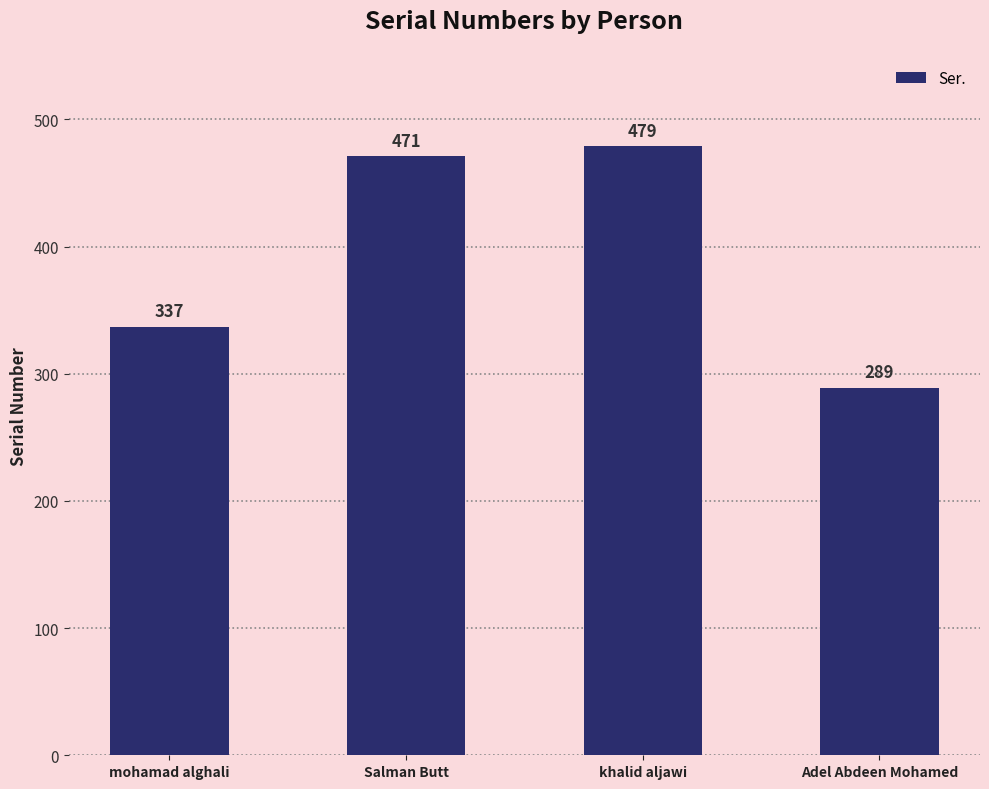

Which label corresponds to the smallest value in the chart?

Adel Abdeen Mohamed